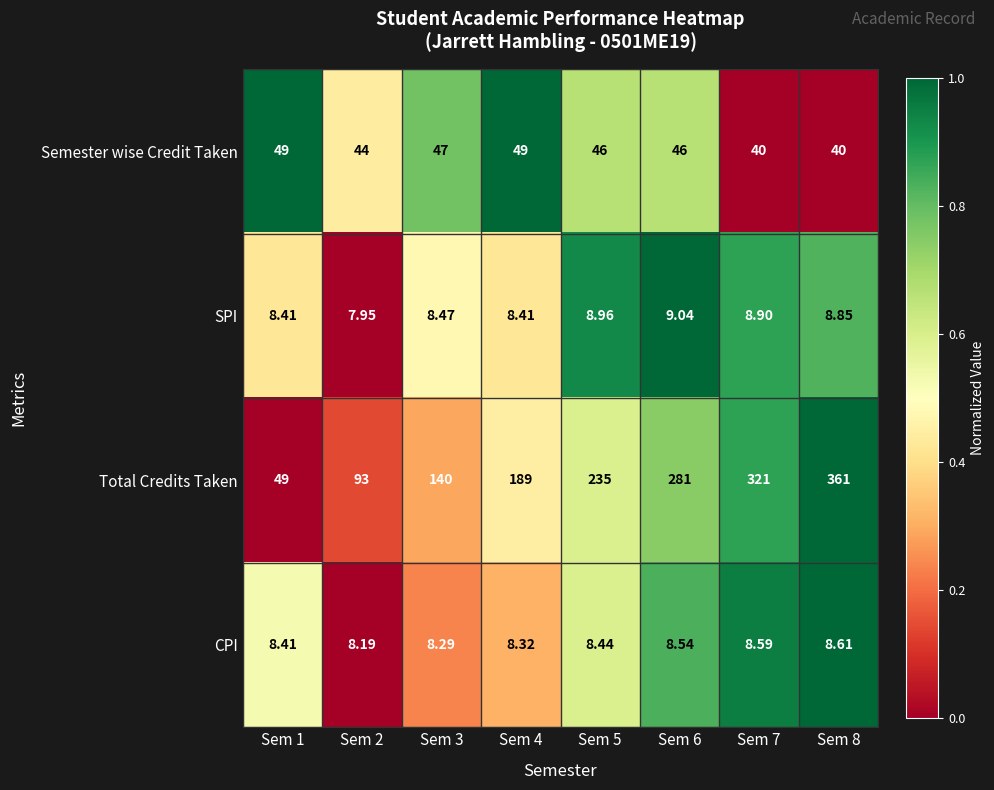

List the series in order of their peak value, highest first.

Total Credits Taken, Semester wise Credit Taken, SPI, CPI